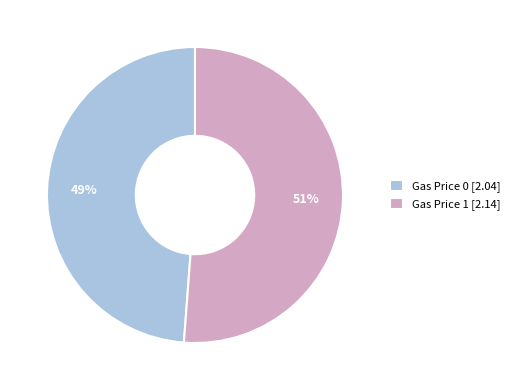

Between Gas Price 0 [2.04] and Gas Price 1 [2.14], which is larger?

Gas Price 1 [2.14]